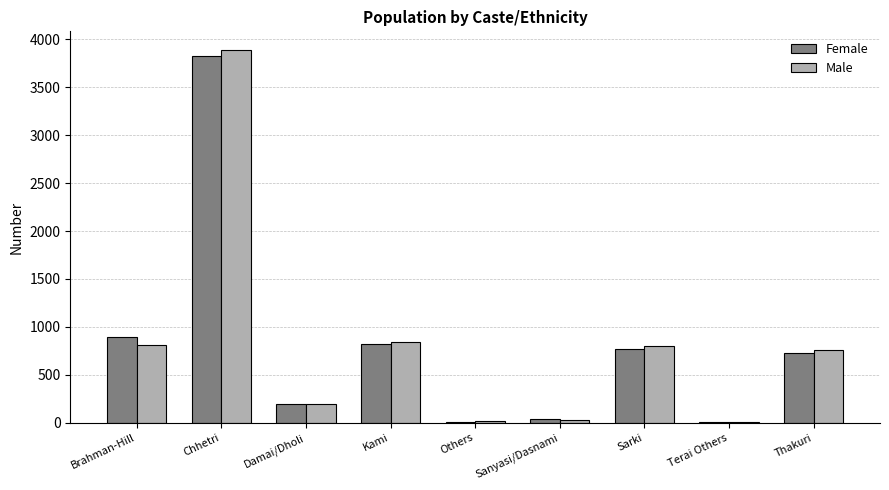

What is the maximum value shown in the chart?

3889